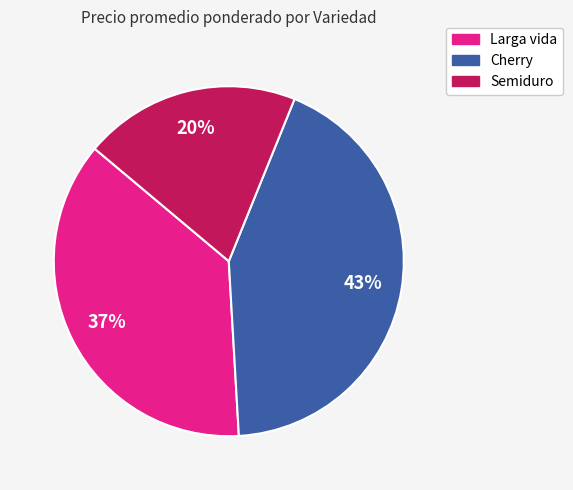

Combined, do Cherry and Semiduro account for over 50%?

Yes